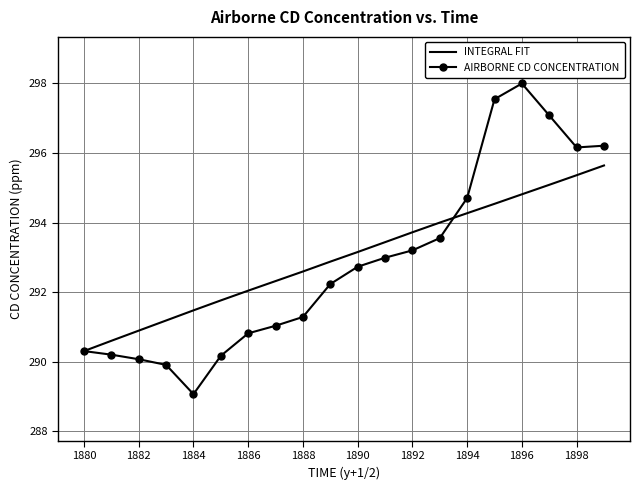

Reading left to right, transcribe all the data shown in this chart.

INTEGRAL FIT: 290.3	290.6	290.9	291.2	291.5	291.8	292.0	292.3	292.6	292.9	293.2	293.4	293.7	294.0	294.3	294.5	294.8	295.1	295.4	295.6
AIRBORNE CD CONCENTRATION: 290.3	290.2	290.1	289.9	289.1	290.2	290.8	291.0	291.3	292.2	292.7	293.0	293.2	293.6	294.7	297.5	298.0	297.1	296.2	296.2